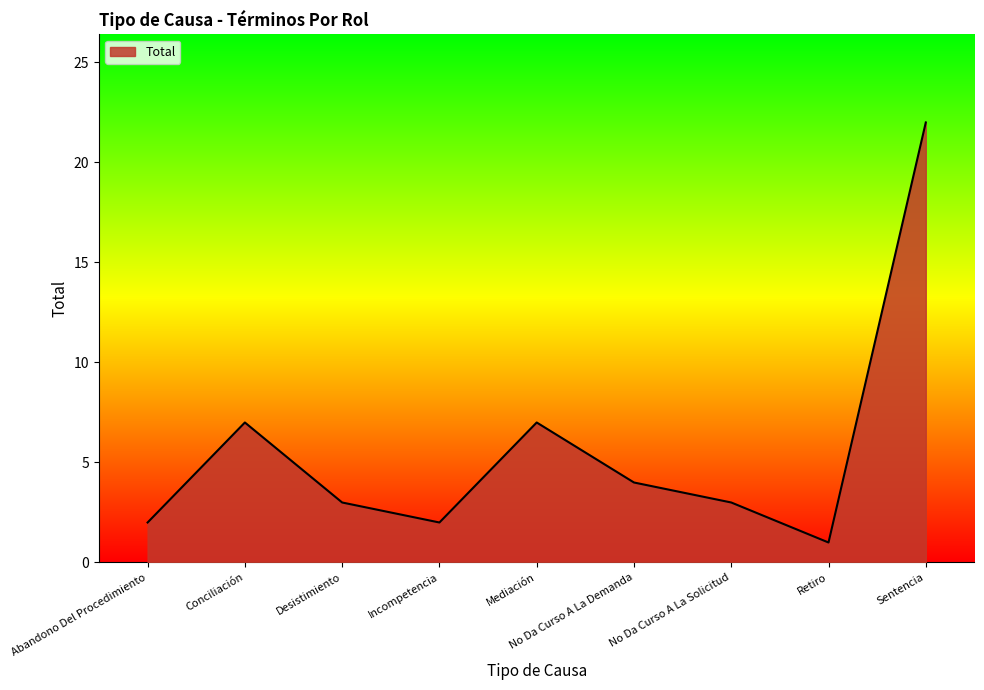

Reading left to right, list all the values displayed in this chart.

Abandono Del Procedimiento=2	Conciliación=7	Desistimiento=3	Incompetencia=2	Mediación=7	No Da Curso A La Demanda=4	No Da Curso A La Solicitud=3	Retiro=1	Sentencia=22